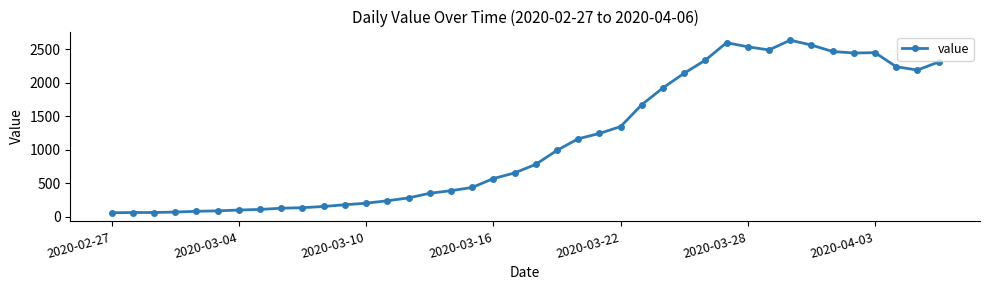

True or false: there are more than 1 points higher than both neighbors.

True